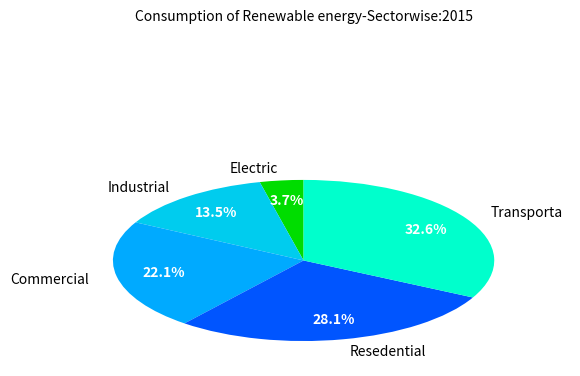

How many slices are in this pie chart?

5